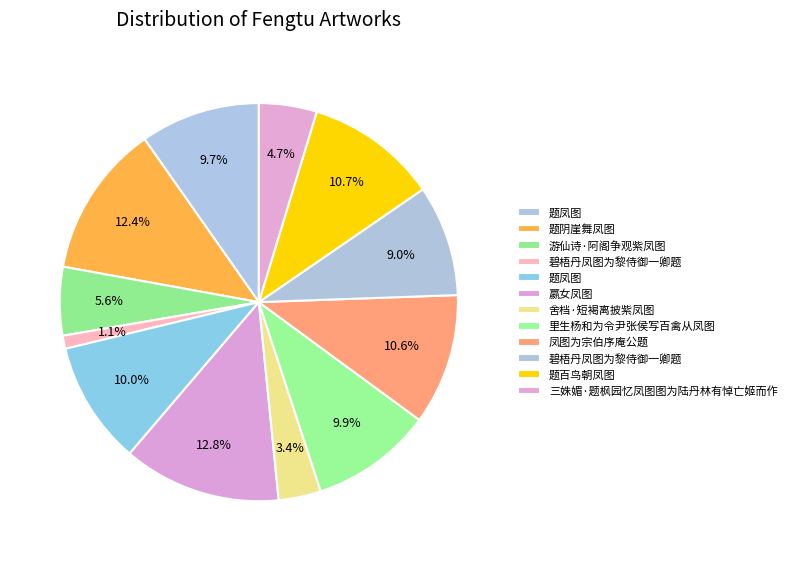

Count the number of slices in the pie.

12